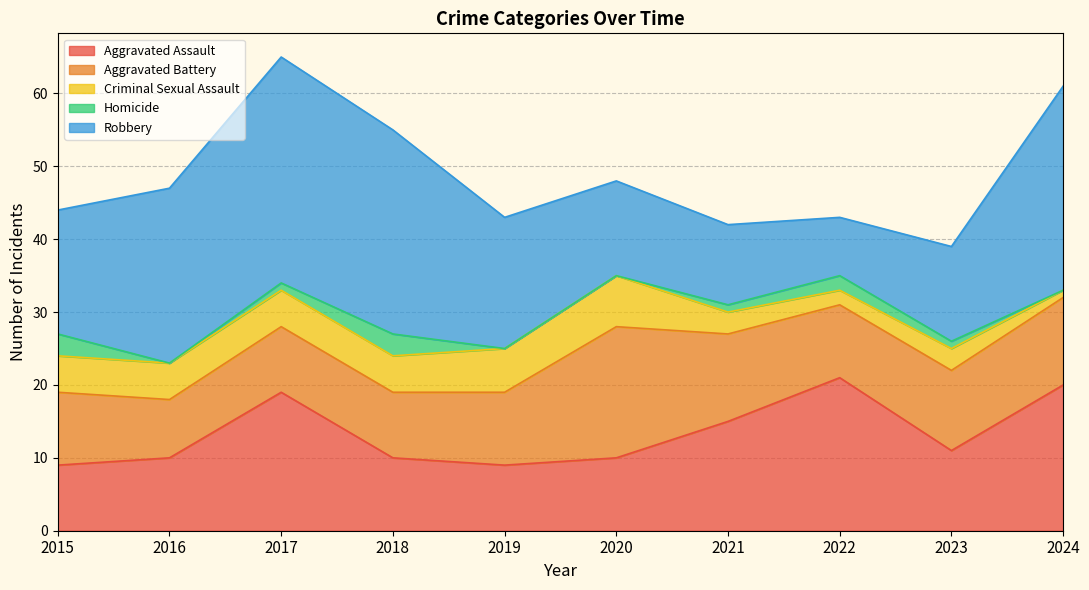

What is the value of the Aggravated Battery point at the 6th from the left?

18